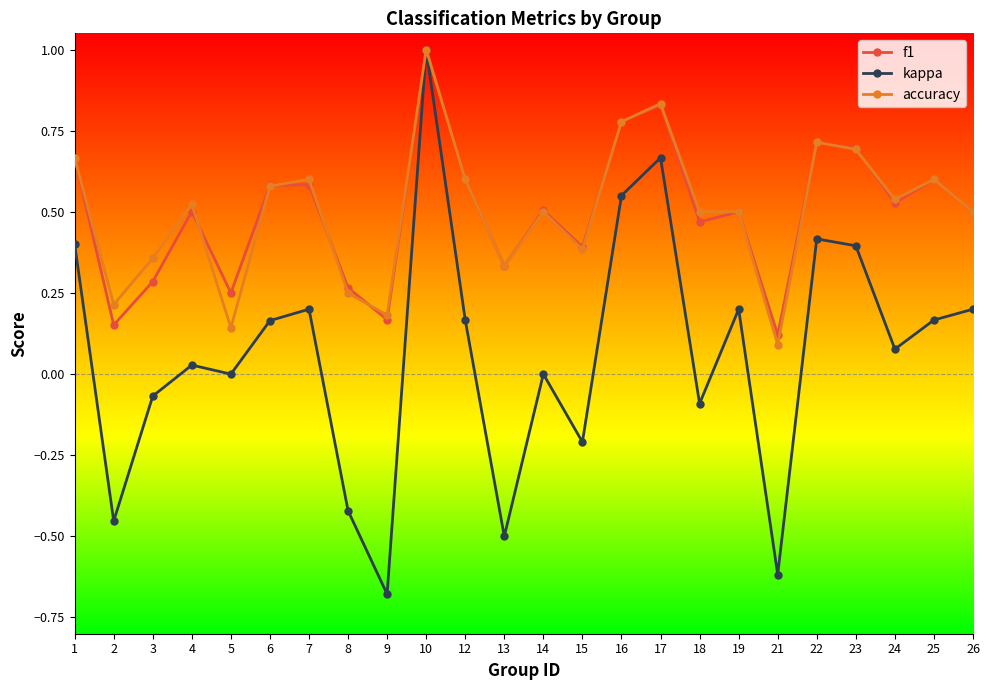

What is the total value across all series at 22?

1.8